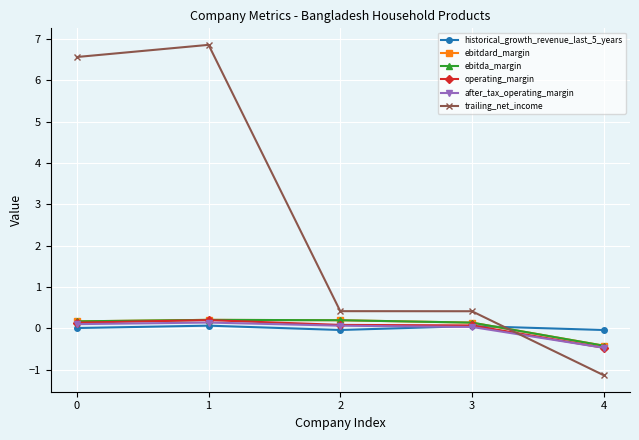

What is the greatest value displayed?

6.9